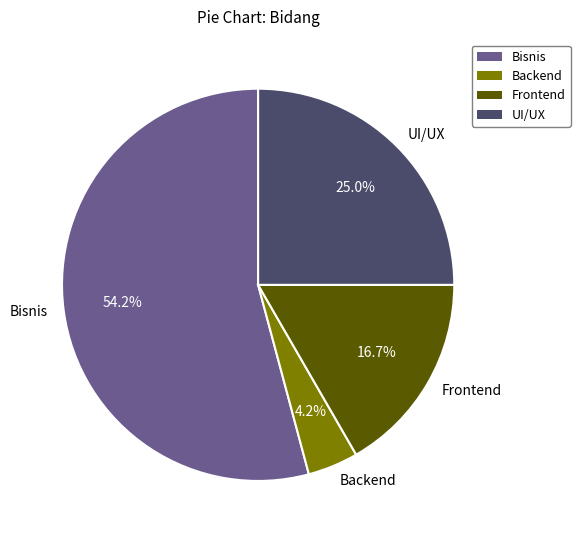

To the nearest percent, what portion does Bisnis represent?

54%